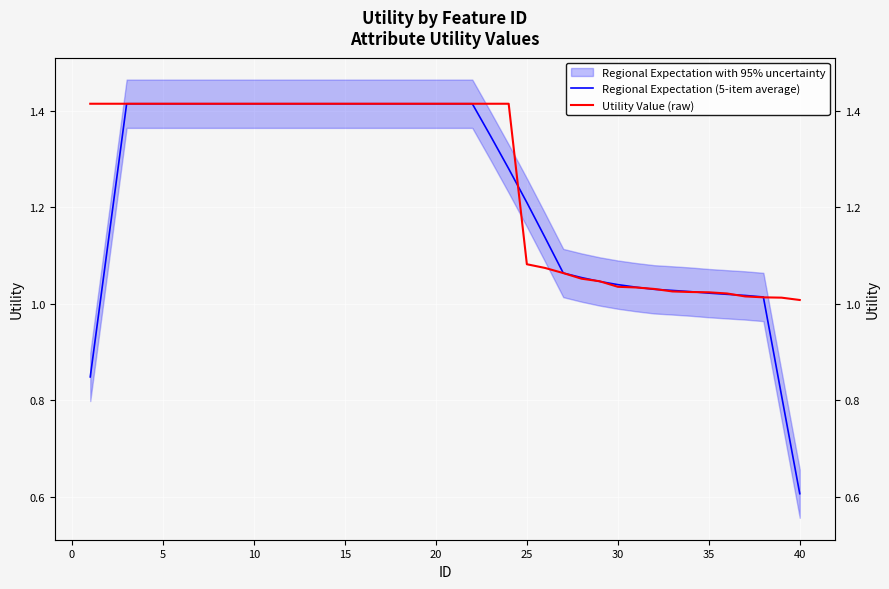

True or false: Regional Expectation (5-item average) has more than 1 interior local peaks.

False